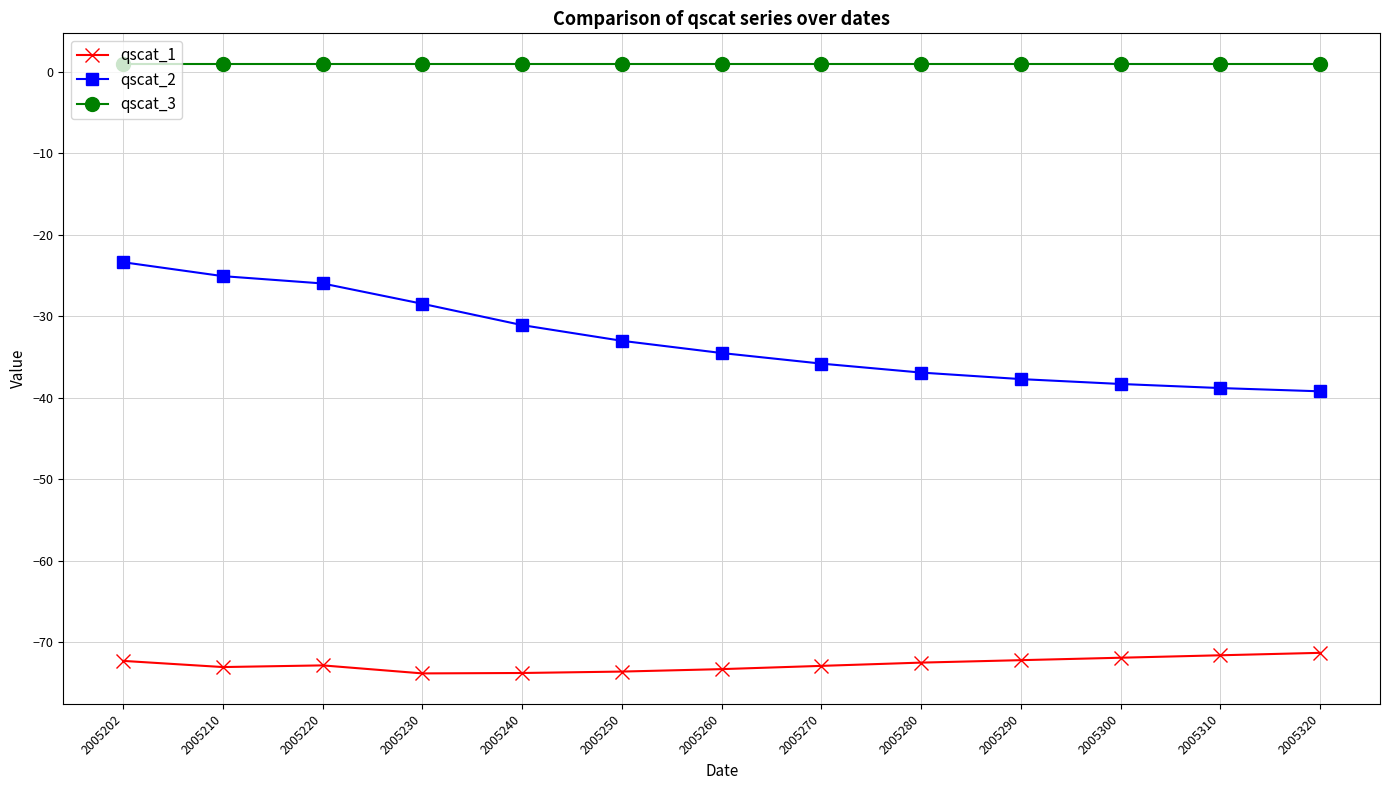

Does the chart have visible grid lines?

Yes